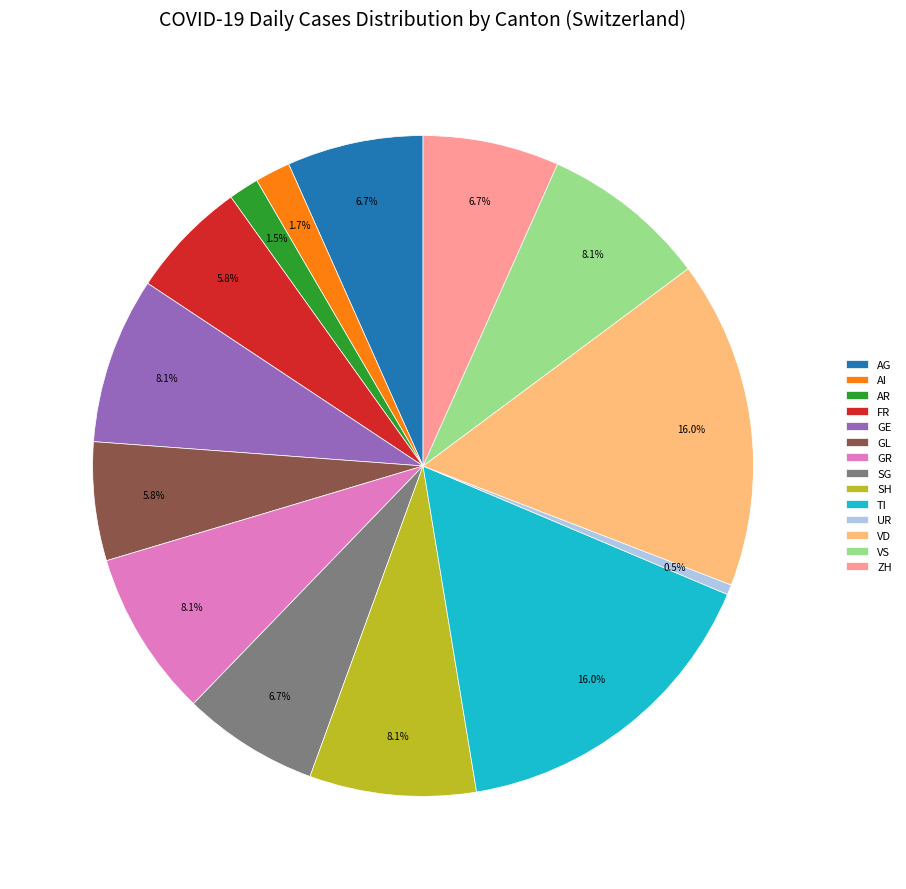

Approximately how many times larger is the value at AG compared to GR?

0.8